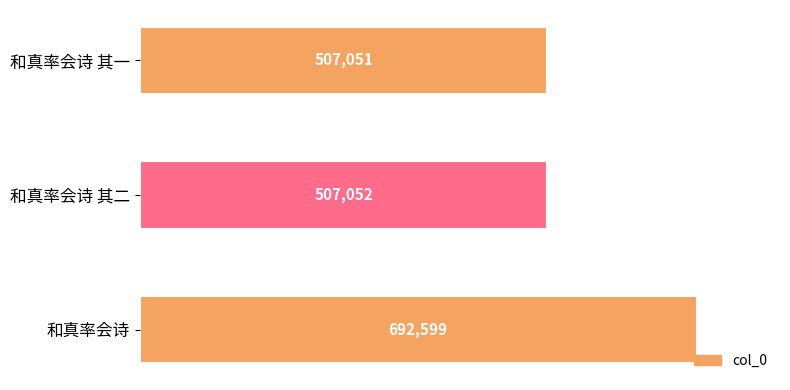

Which category has the lowest value across all series?

和真率会诗 其一